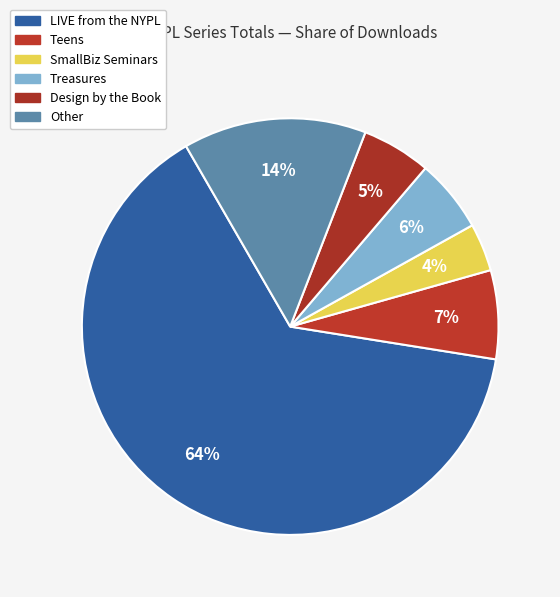

How many slices are in this pie chart?

6